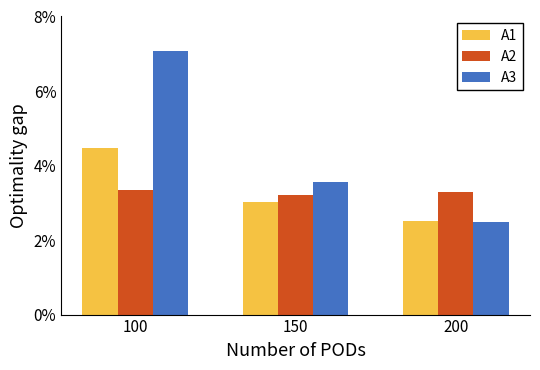

Reading left to right, list all the values displayed in this chart.

A1: 100=0.0	150=0.0	200=0.0
A2: 100=0.0	150=0.0	200=0.0
A3: 100=0.1	150=0.0	200=0.0